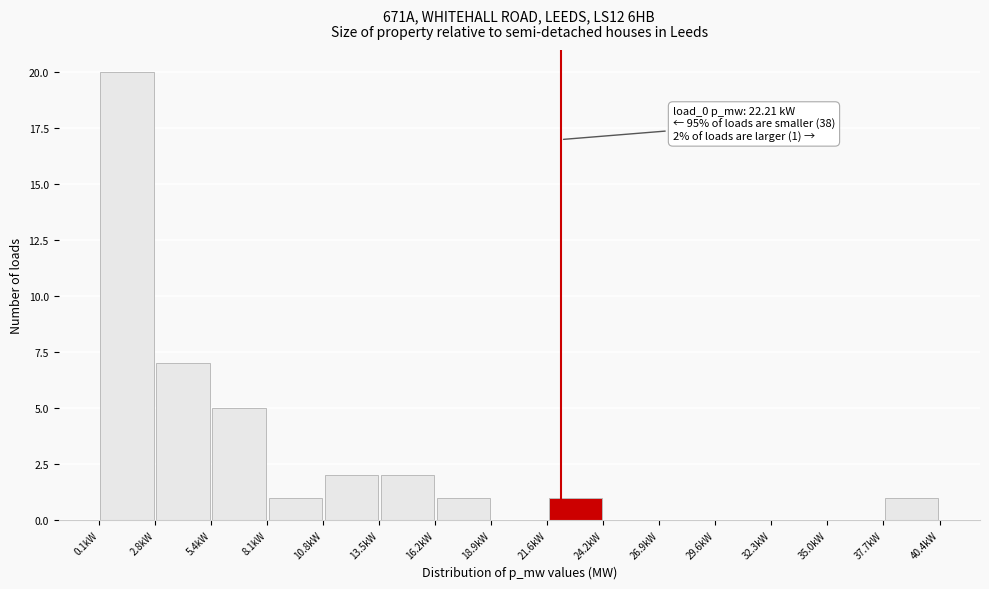

Over which range of the x-axis is the bar tallest?

0.0 to 3.0